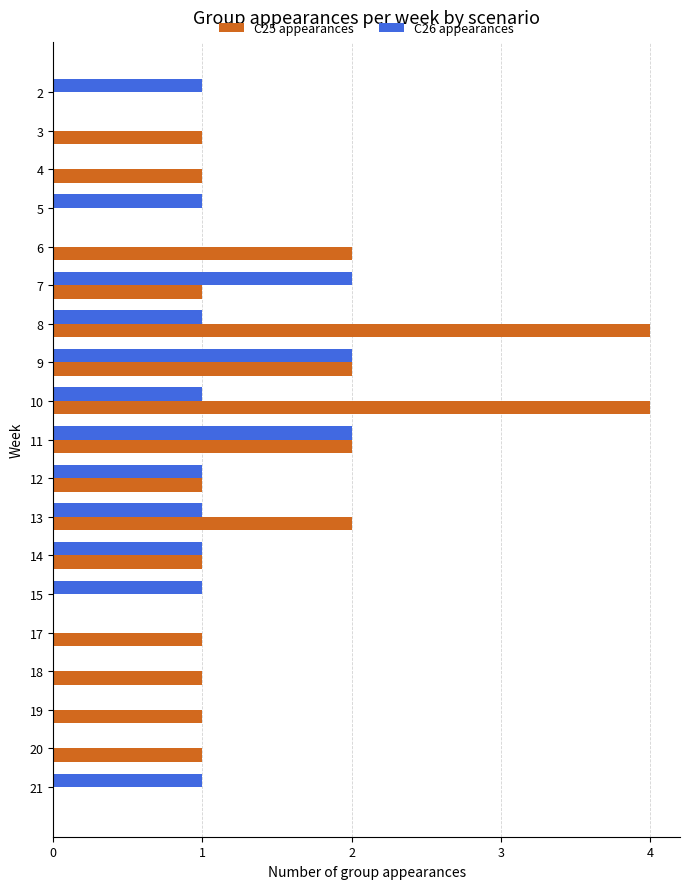

What is the sum of the C25 appearances values at 10 and 21?

4